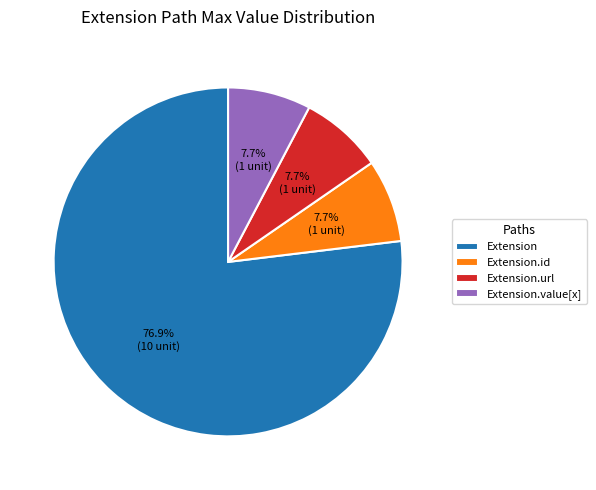

How much of the chart is everything except Extension.url?

92.3%